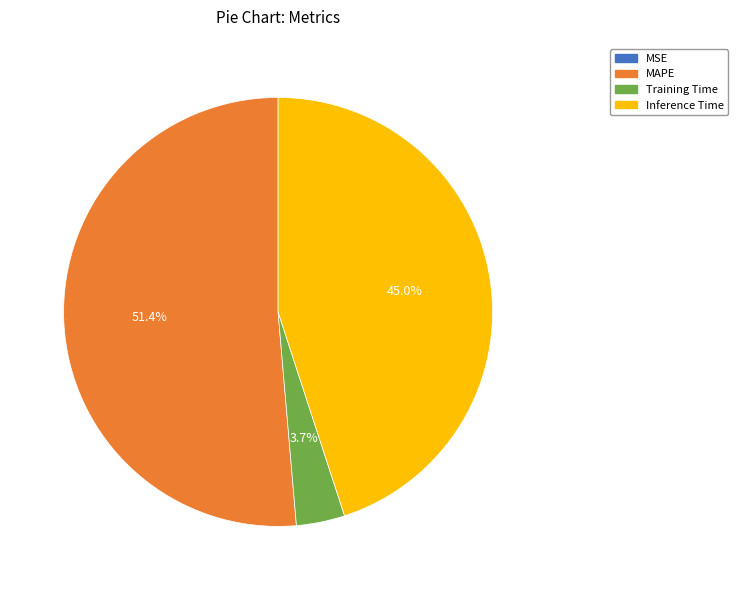

Is there any slice that represents more than half of the pie?

Yes